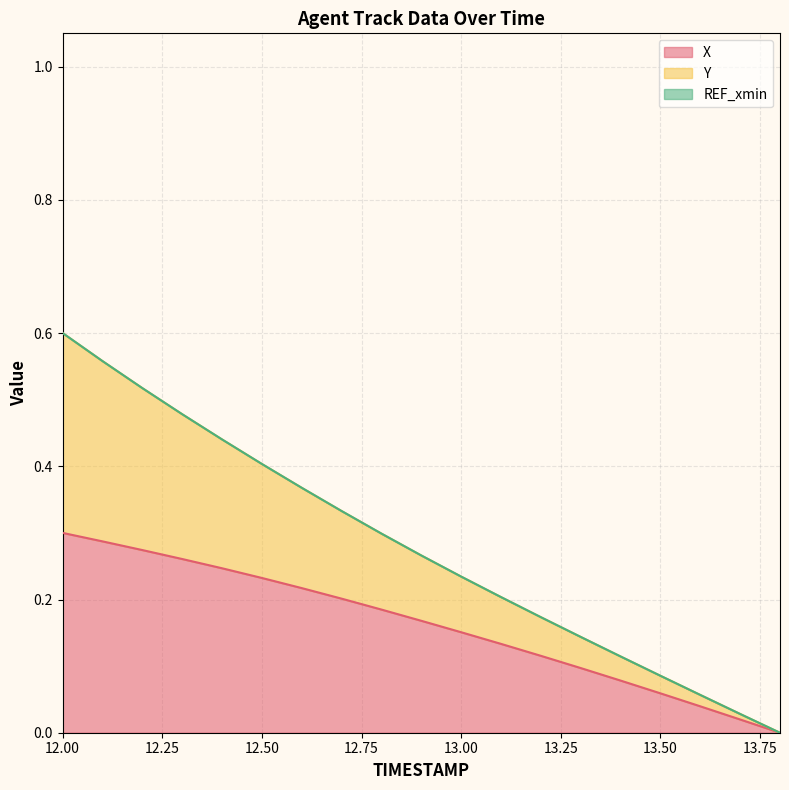

True or false: X has a value of 0.4 at 12.50.

False